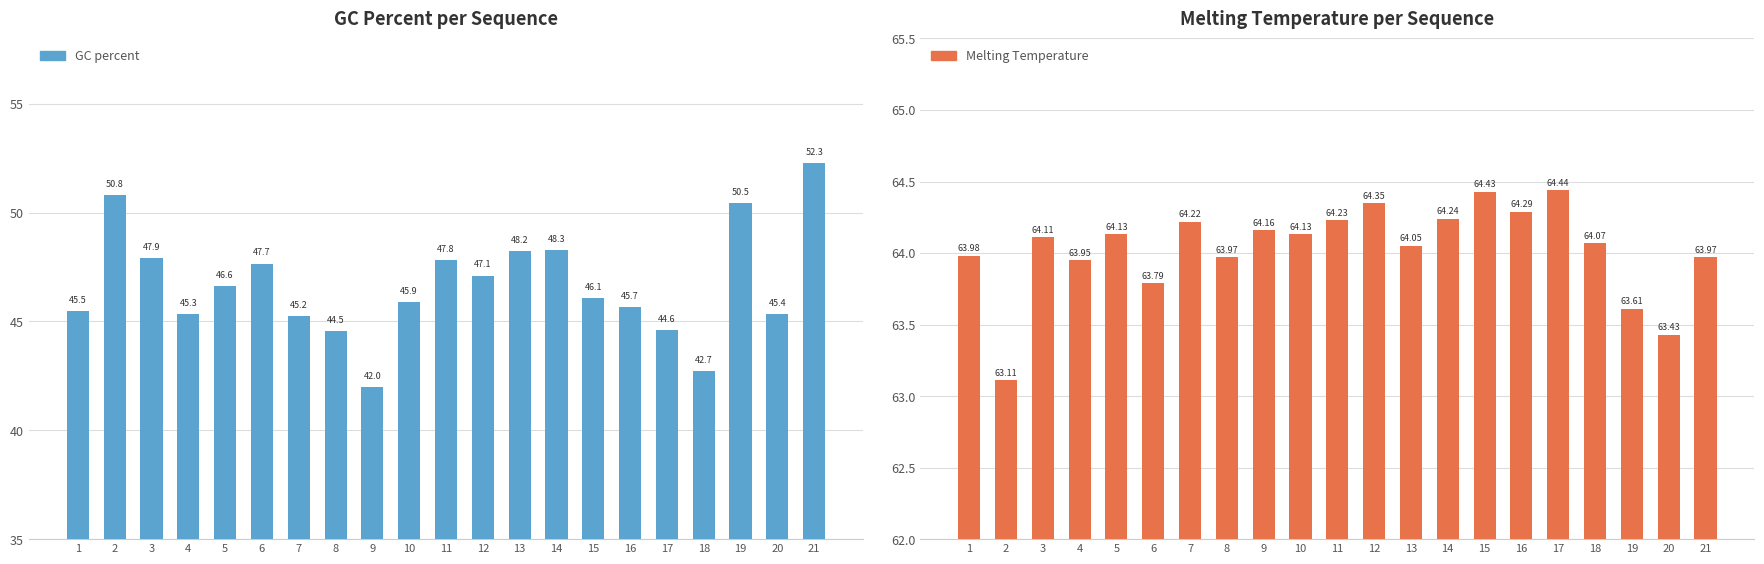

What value does the Melting Temperature series have at 19?

63.6